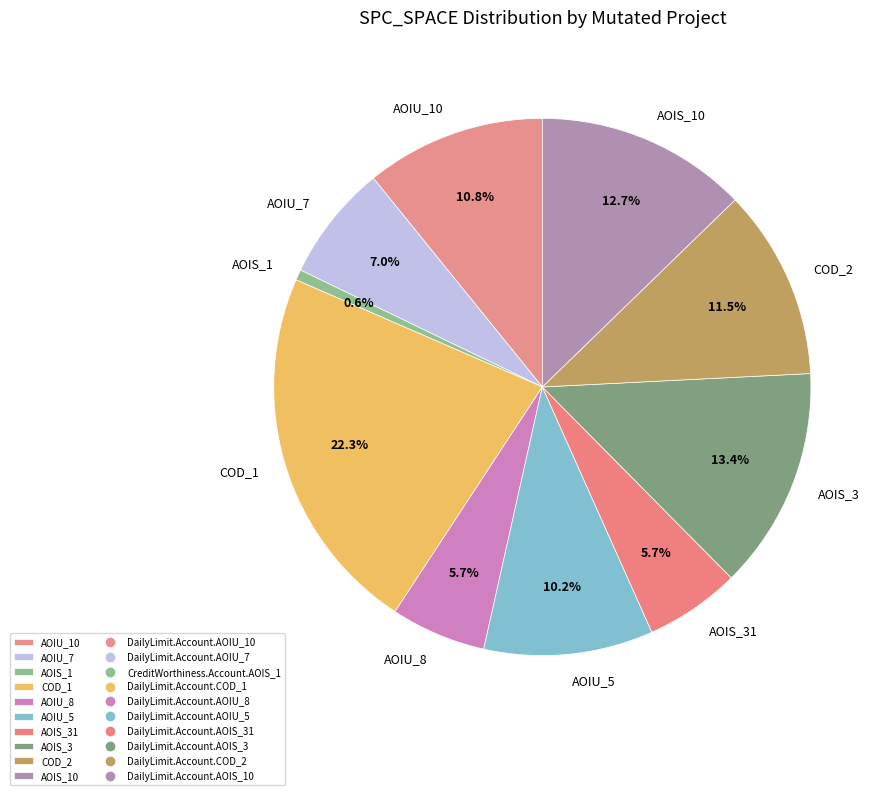

Does AOIS_31 represent more than half of the total?

No